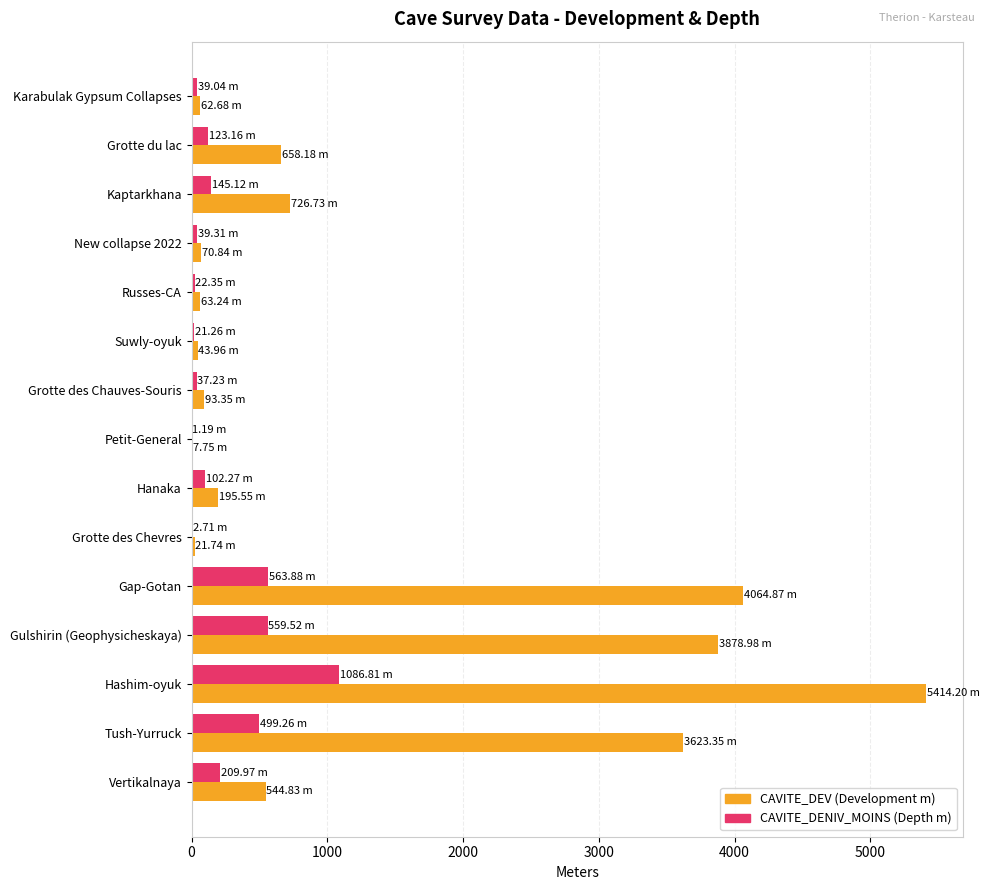

At which category does the chart reach its peak across all series?

Hashim-oyuk